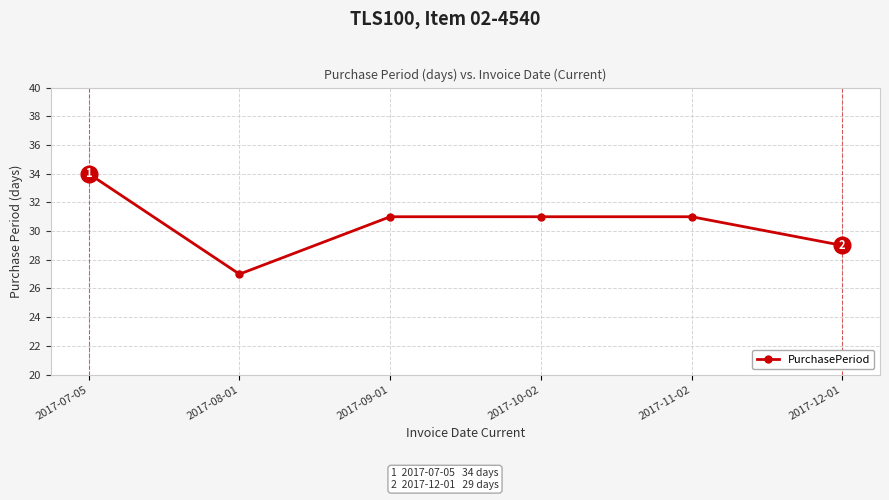

Which category has the highest value across all series?

2017-07-05